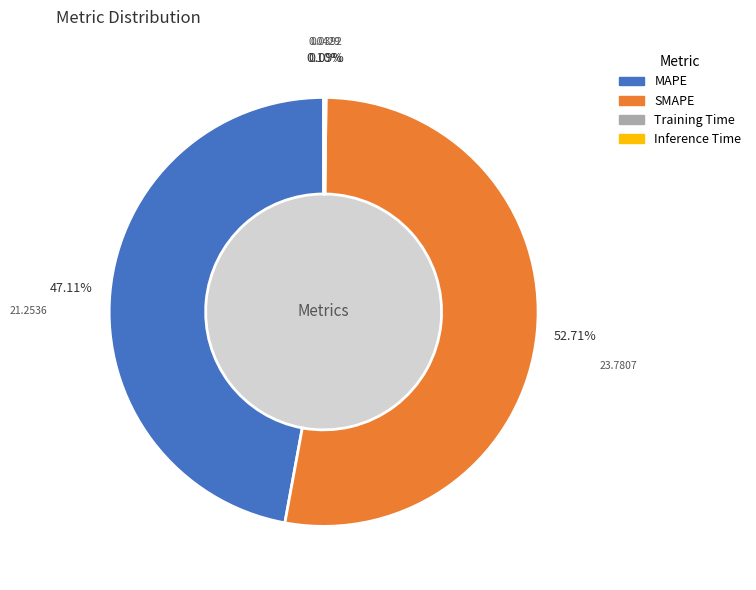

Which slice is the largest?

SMAPE